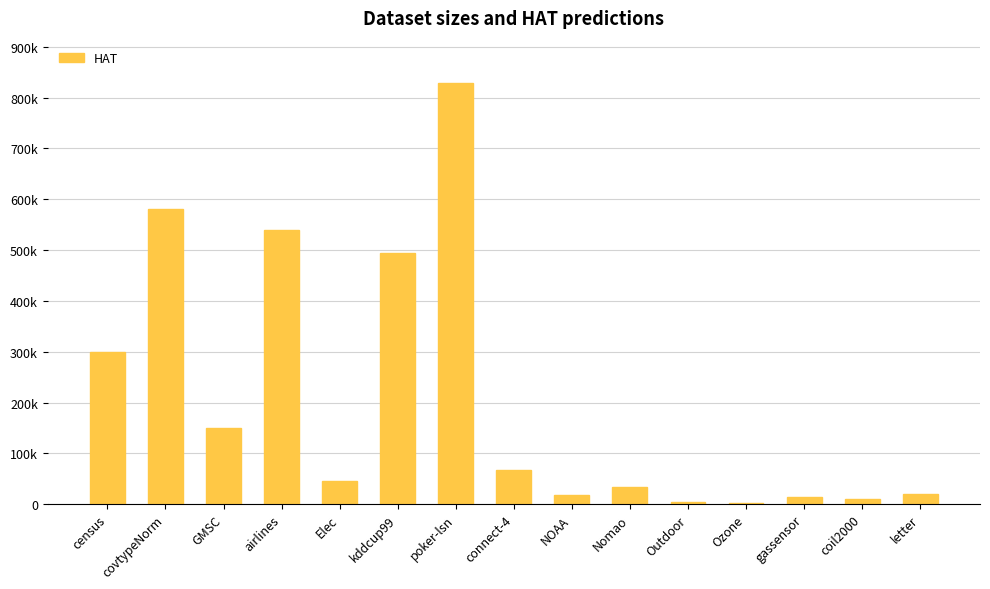

Approximately how many times larger is the value at airlines compared to covtypeNorm?

0.9